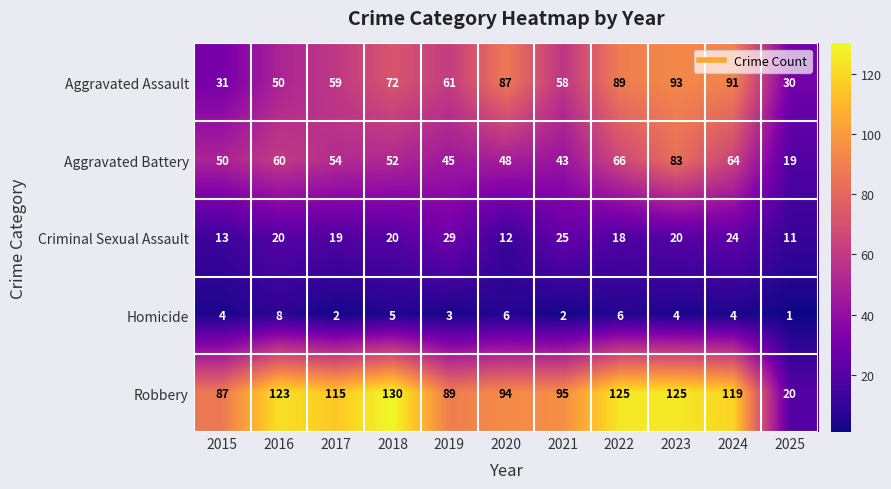

Where is Aggravated Assault nearest to the value 61?

2019